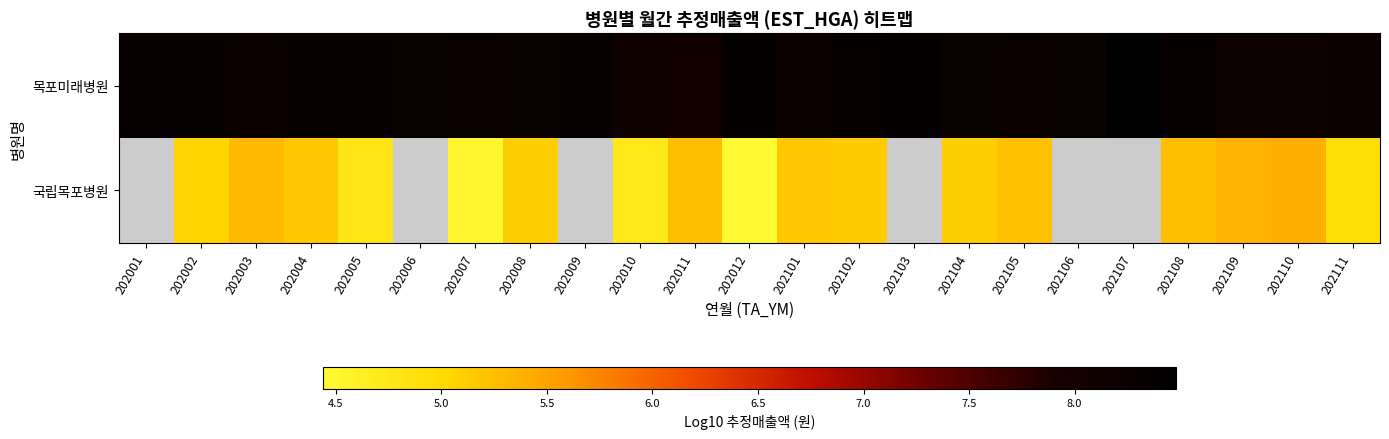

At which category is the sum across all series the highest?

202108